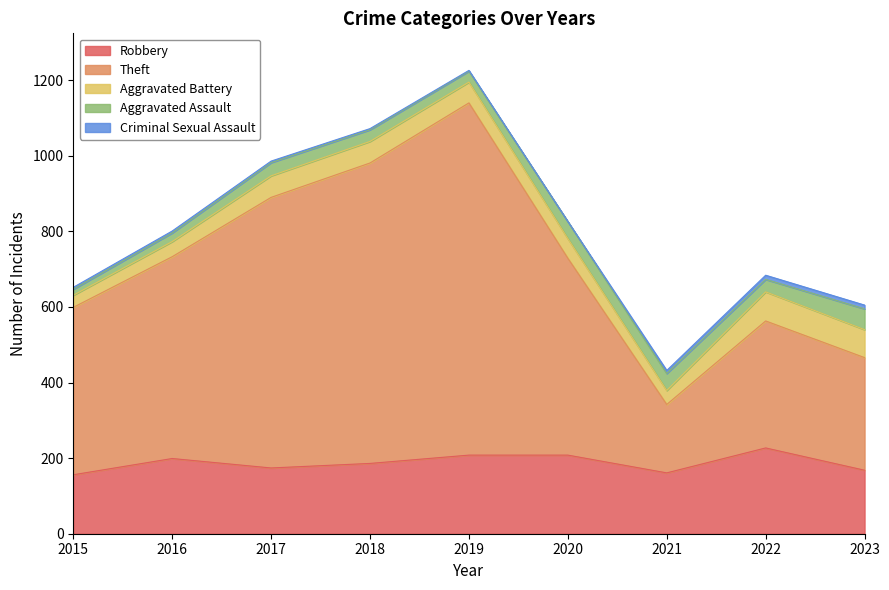

At which category is the sum across all series the highest?

2019